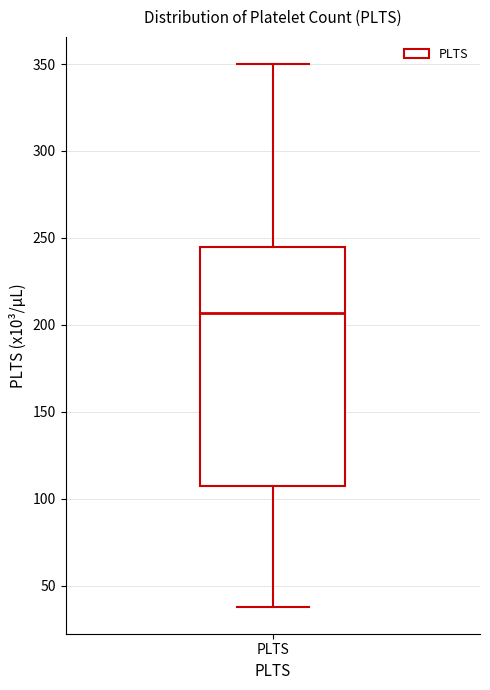

Transcribe this box plot: give where the median line is, the range the box spans, and where the two whiskers end, as read against the y-axis. The values are not printed on the chart, so give them approximately, as read against the axis.

median 205, box 105 to 245, whiskers 40 to 350